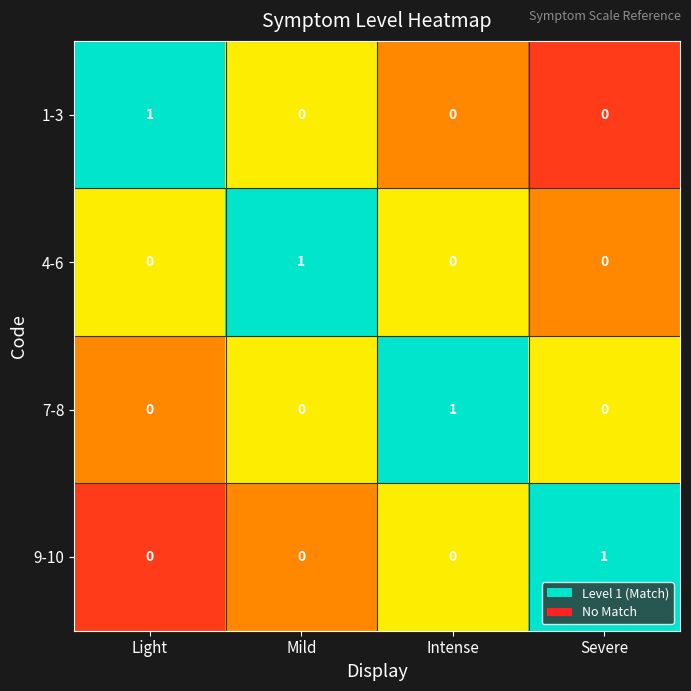

How many 9-10 values are between 0 and 1?

4